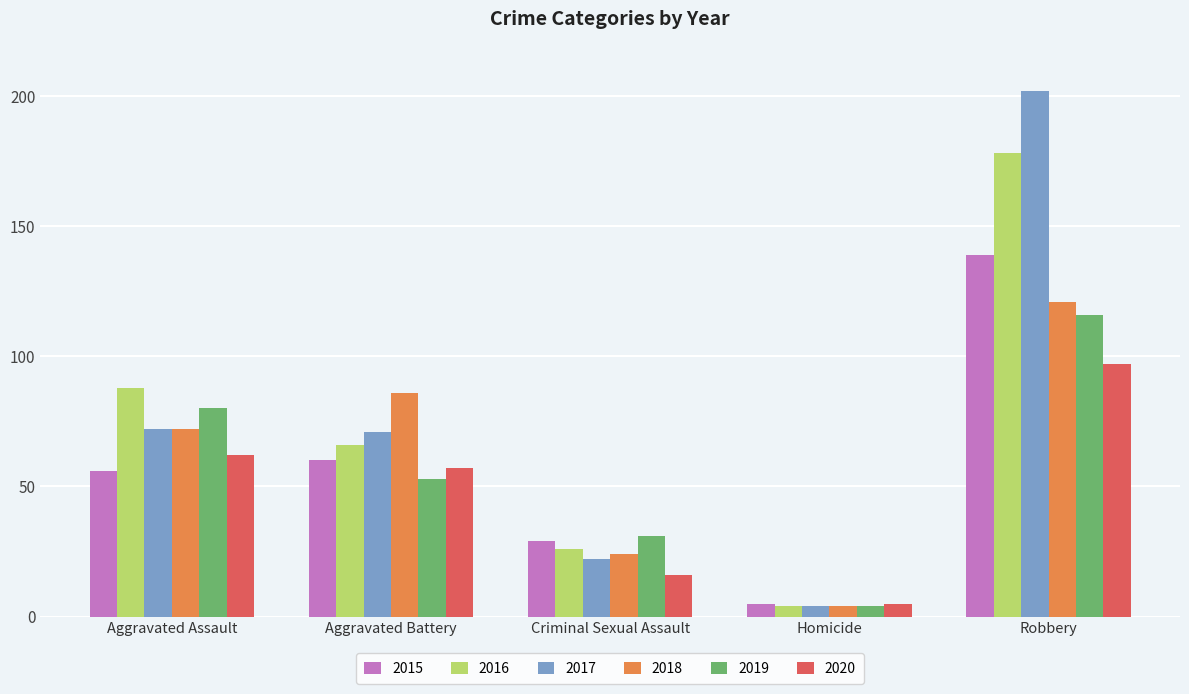

What is the approximate value of 2018 at Aggravated Assault?

72